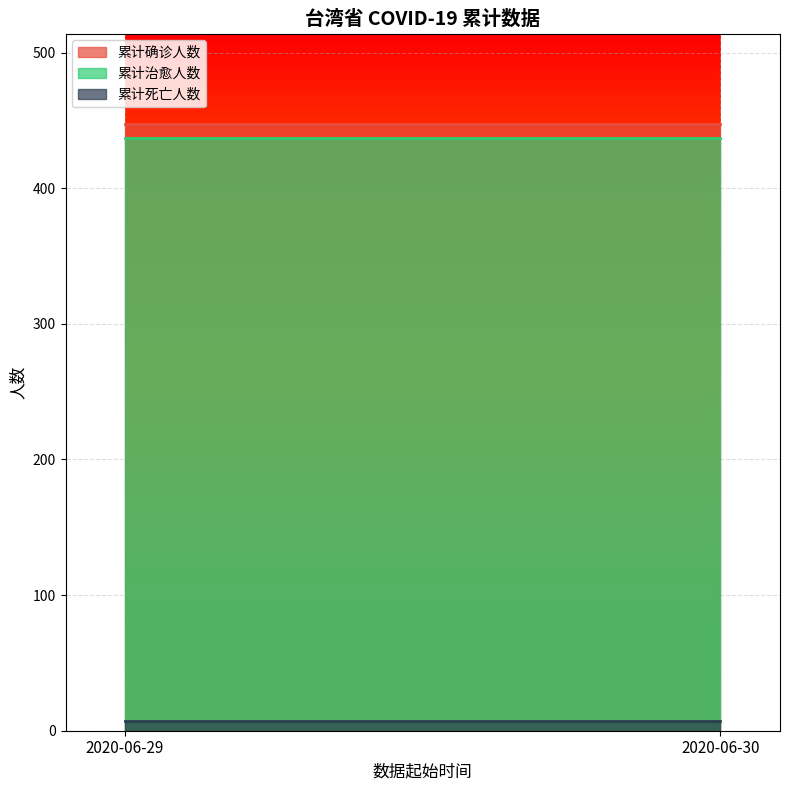

Reading right to left, what are all the values shown in this chart?

累计确诊人数: 2020-06-30=447	2020-06-29=447
累计治愈人数: 2020-06-30=437	2020-06-29=437
累计死亡人数: 2020-06-30=7	2020-06-29=7